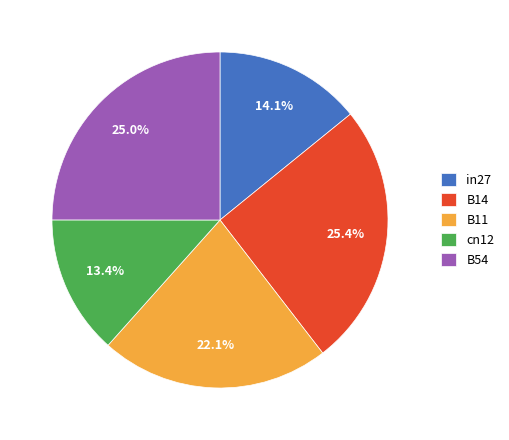

Between B11 and B54, which is larger?

B54